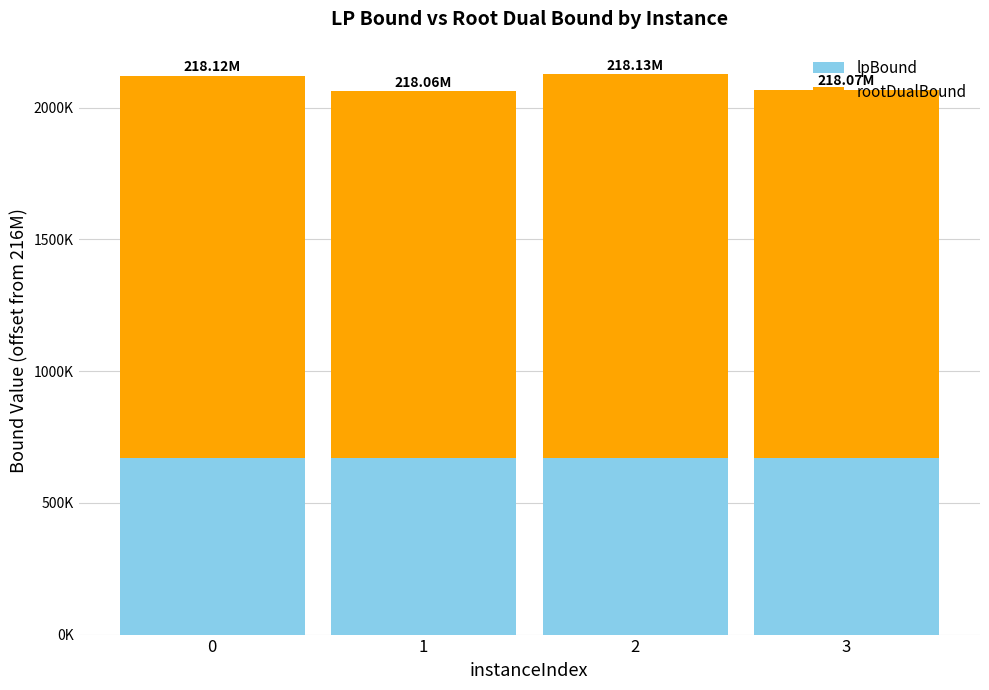

Which series changed the most between 0 and 2?

rootDualBound